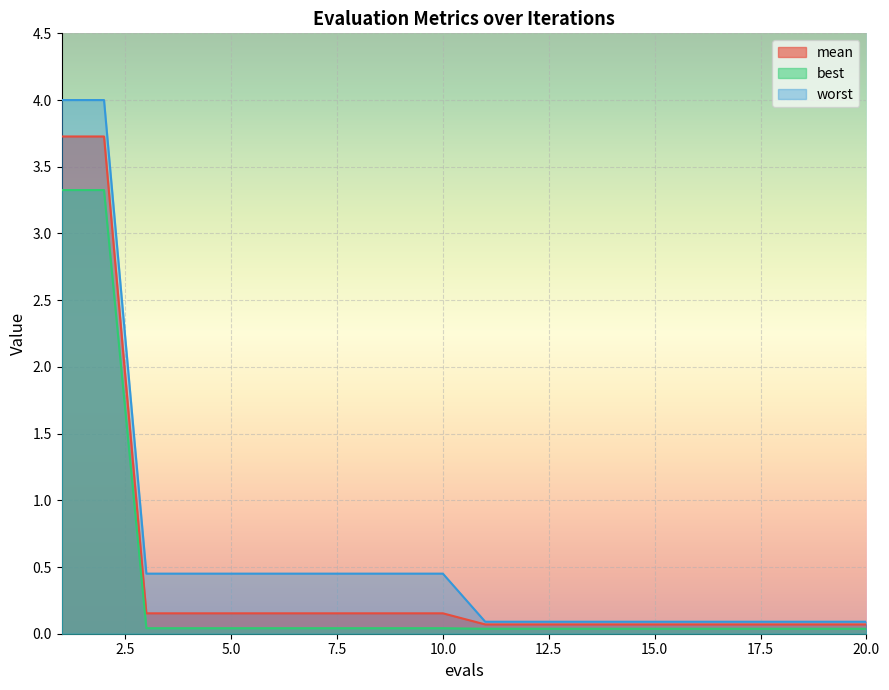

What is the maximum value shown in the chart?

4.0